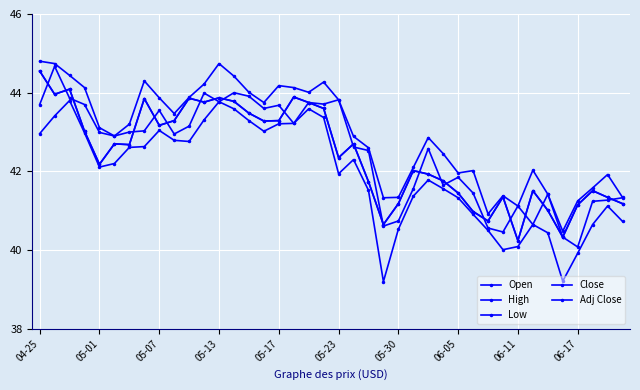

Reading left to right, extract all data points from this chart.

Open: 43.7	44.7	43.9	43.7	43.0	42.9	43.0	43.0	43.5	43.0	43.1	44.0	43.8	44.0	43.9	43.6	43.7	43.2	43.8	43.7	43.8	42.6	42.5	40.6	40.7	41.6	42.6	41.6	41.9	41.5	40.6	40.5	41.1	40.6	41.4	40.3	40.1	41.2	41.3	41.3
High: 44.8	44.7	44.4	44.1	43.1	42.9	43.2	44.3	43.9	43.5	43.9	44.2	44.7	44.4	44.0	43.8	44.2	44.1	44.0	44.3	43.8	42.9	42.6	41.3	41.3	42.1	42.9	42.5	42.0	42.0	40.9	41.4	41.1	42.0	41.4	40.5	41.2	41.6	41.9	41.3
Low: 43.0	43.4	43.8	43.0	42.1	42.2	42.6	42.6	43.0	42.8	42.8	43.3	43.8	43.6	43.3	43.0	43.2	43.2	43.6	43.4	41.9	42.3	41.5	39.2	40.5	41.4	41.8	41.6	41.3	40.9	40.5	40.0	40.1	40.6	40.4	39.2	39.9	40.6	41.1	40.7
Close: 44.5	44.0	44.1	43.0	42.2	42.7	42.7	43.9	43.2	43.3	43.9	43.8	43.9	43.8	43.5	43.3	43.3	43.9	43.8	43.6	42.4	42.7	41.7	40.6	41.2	42.0	41.9	41.8	41.5	41.0	40.7	41.4	40.2	41.5	41.0	40.3	41.1	41.5	41.3	41.2
Adj Close: 44.5	44.0	44.1	43.0	42.2	42.7	42.7	43.9	43.2	43.3	43.9	43.8	43.9	43.8	43.5	43.3	43.3	43.9	43.8	43.6	42.4	42.7	41.7	40.6	41.2	42.0	41.9	41.8	41.5	41.0	40.7	41.4	40.2	41.5	41.0	40.3	41.1	41.5	41.3	41.2